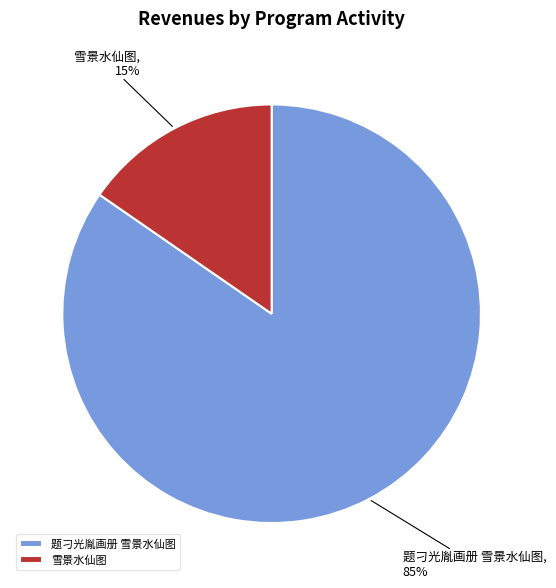

To the nearest percent, what portion does 雪景水仙图 represent?

15%